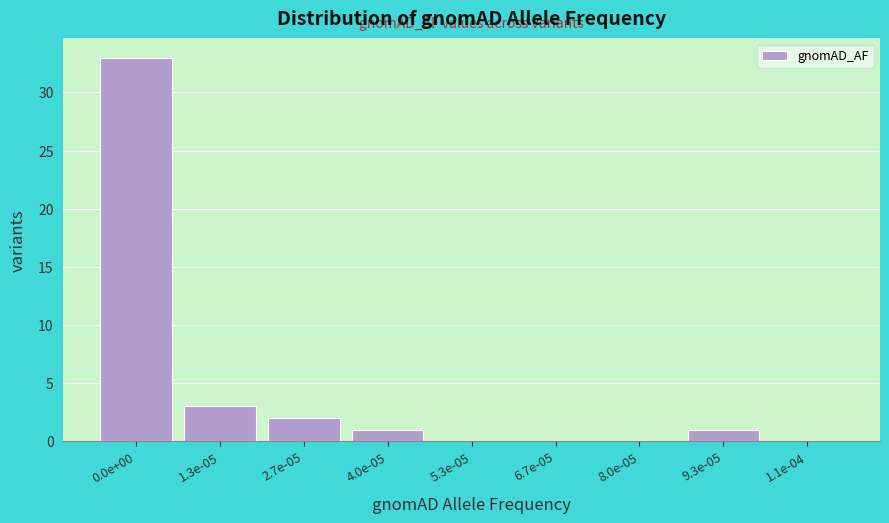

Reading left to right, extract all data points from this chart.

0.0e+00=33	1.3e-05=3	2.7e-05=2	4.0e-05=1	5.3e-05=0	6.7e-05=0	8.0e-05=0	9.3e-05=1	1.1e-04=0